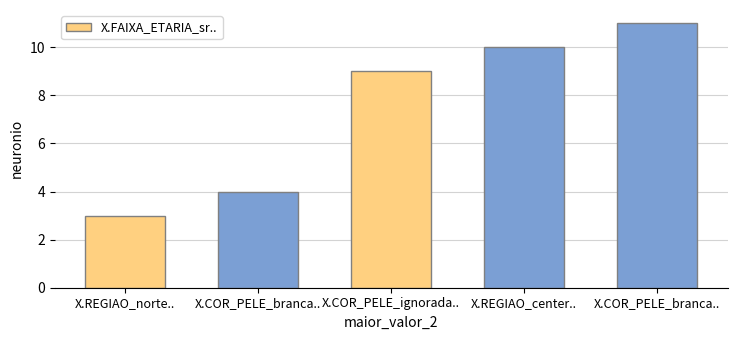

Are the bars horizontal?

No